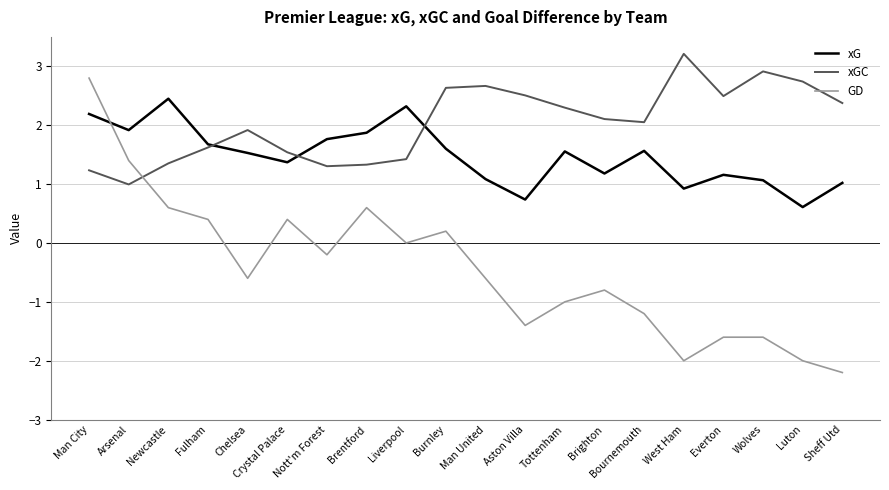

In xG, how many points are lower than both neighbors (excluding endpoints)?

6